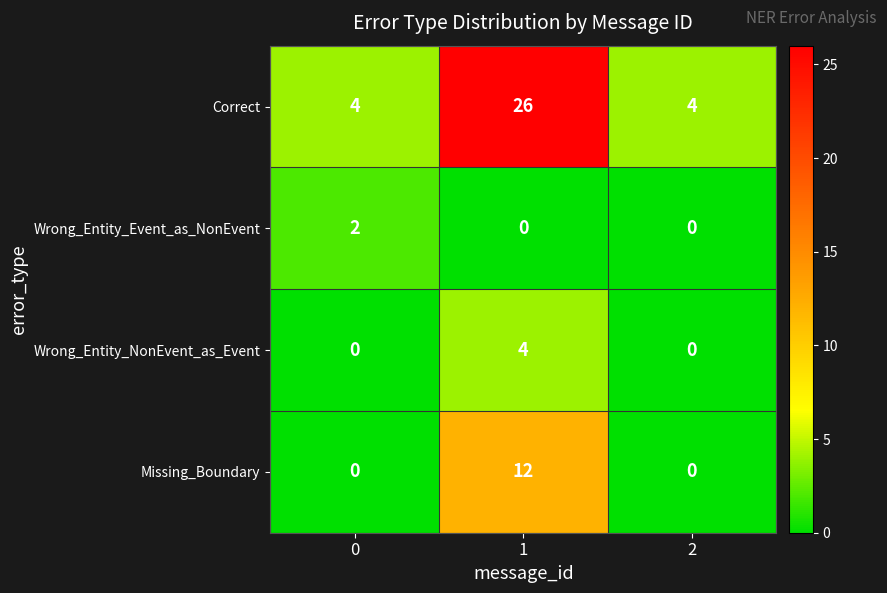

Which label corresponds to the largest value in the chart?

1